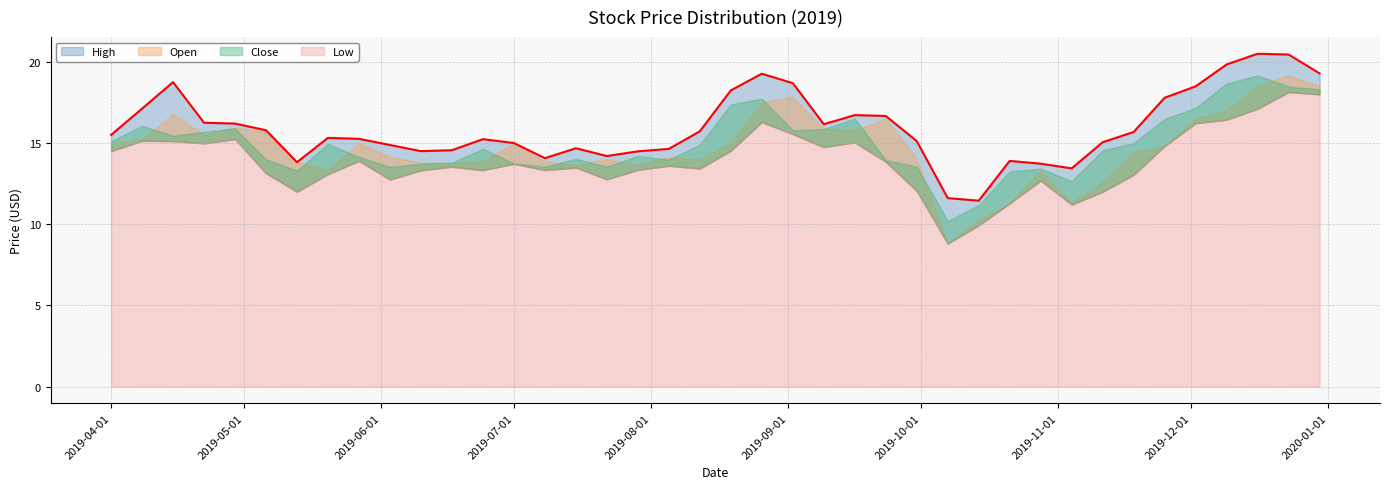

What is the sum of the Open values at 2019-07-22 and 2019-09-23?

30.5